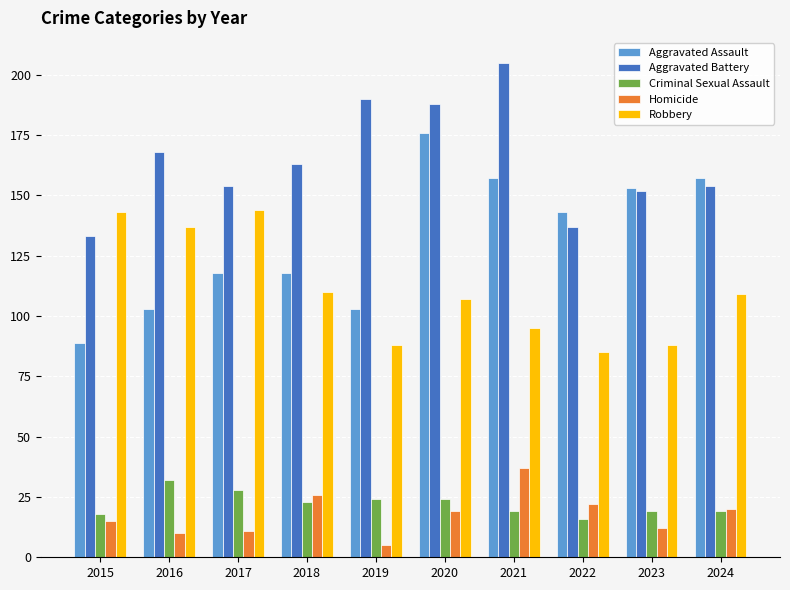

What is the average value of the Criminal Sexual Assault series?

22